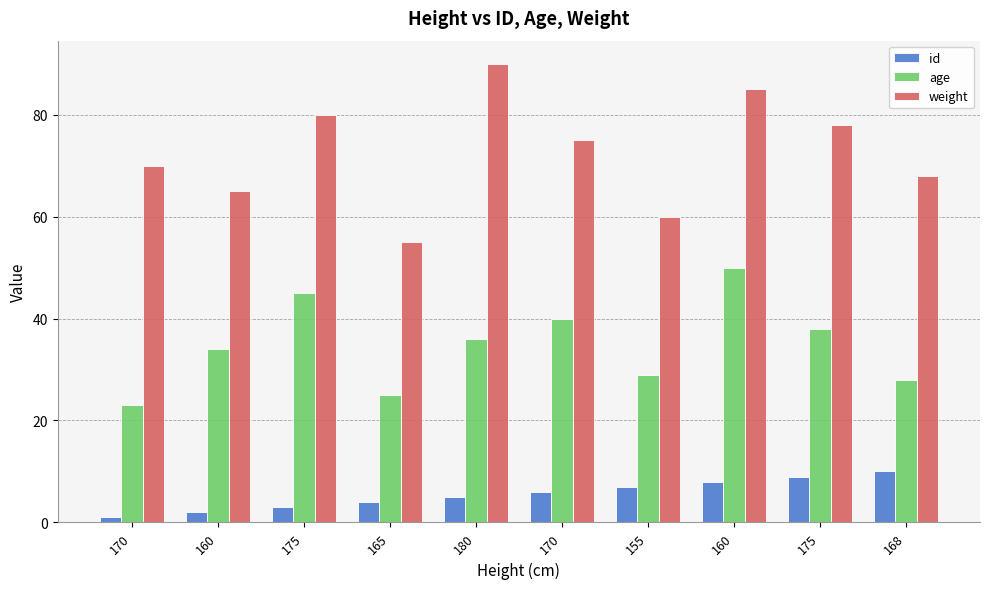

Is it true that id equals 3 at 160?

False